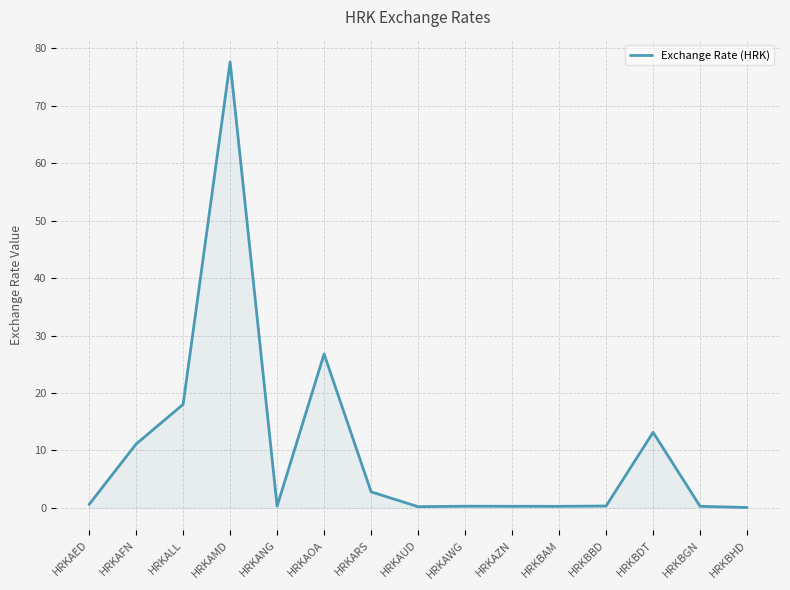

Where is the data nearest to the value 38?

HRKAOA